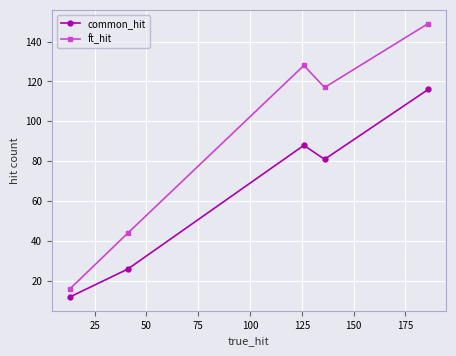

True or false: ft_hit and common_hit intersect in this chart.

False